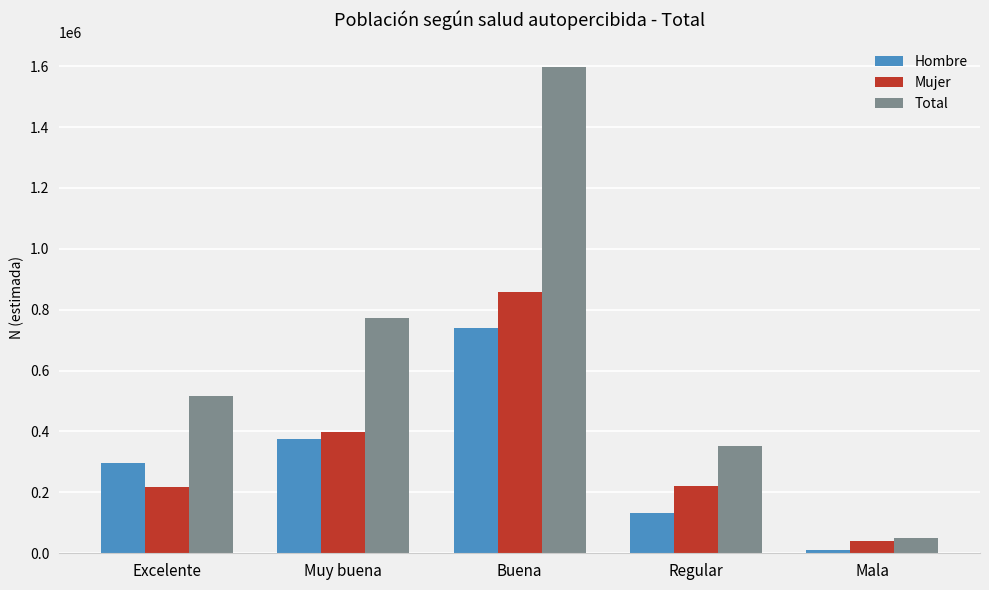

What is the total value across all series at Buena?

3195137